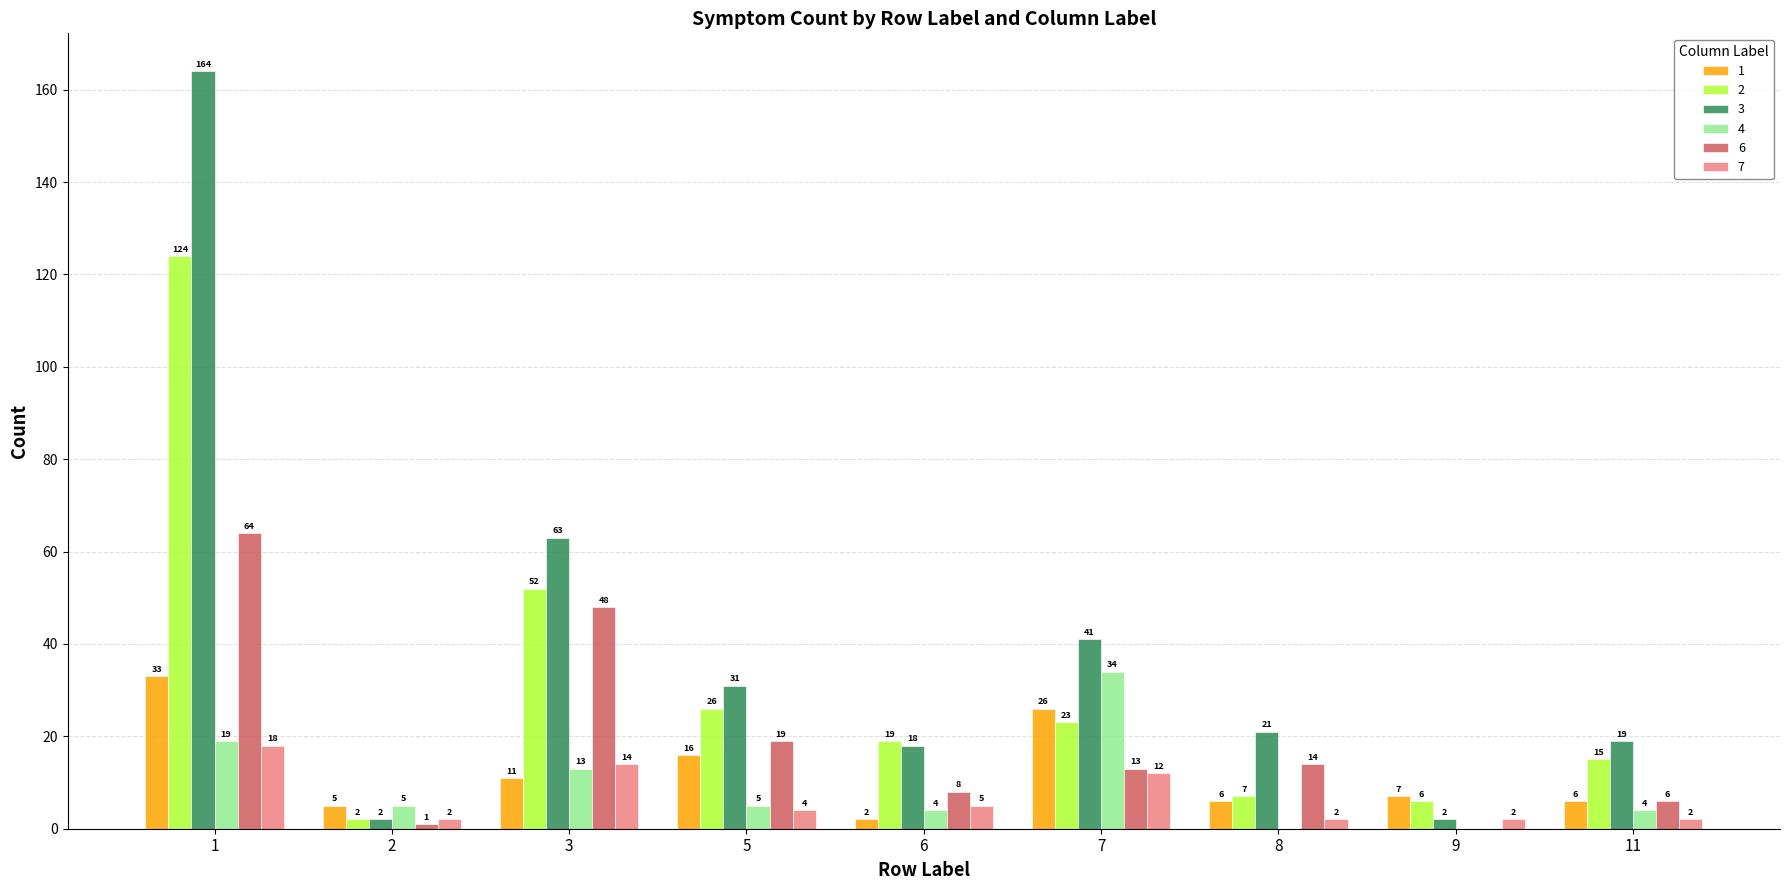

Reading left to right, list all the values displayed in this chart.

1: 33	5	11	16	2	26	6	7	6
2: 124	2	52	26	19	23	7	6	15
3: 164	2	63	31	18	41	21	2	19
4: 19	5	13	5	4	34	0	0	4
6: 64	1	48	19	8	13	14	0	6
7: 18	2	14	4	5	12	2	2	2